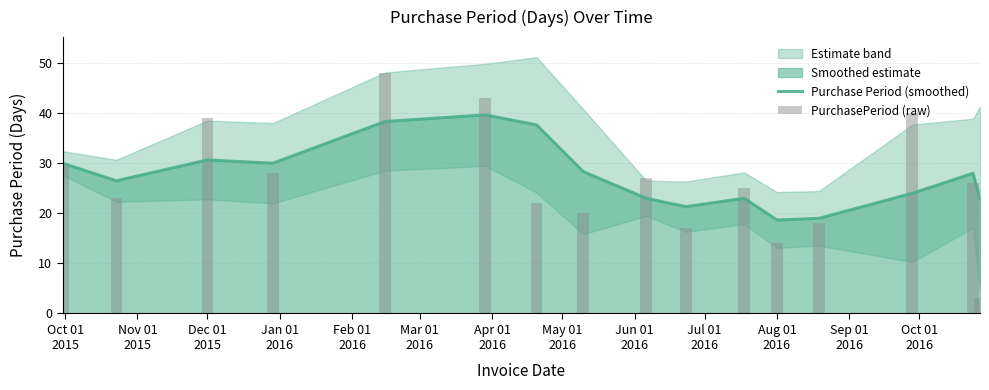

What is the minimum value for Purchase Period (smoothed)?

18.7